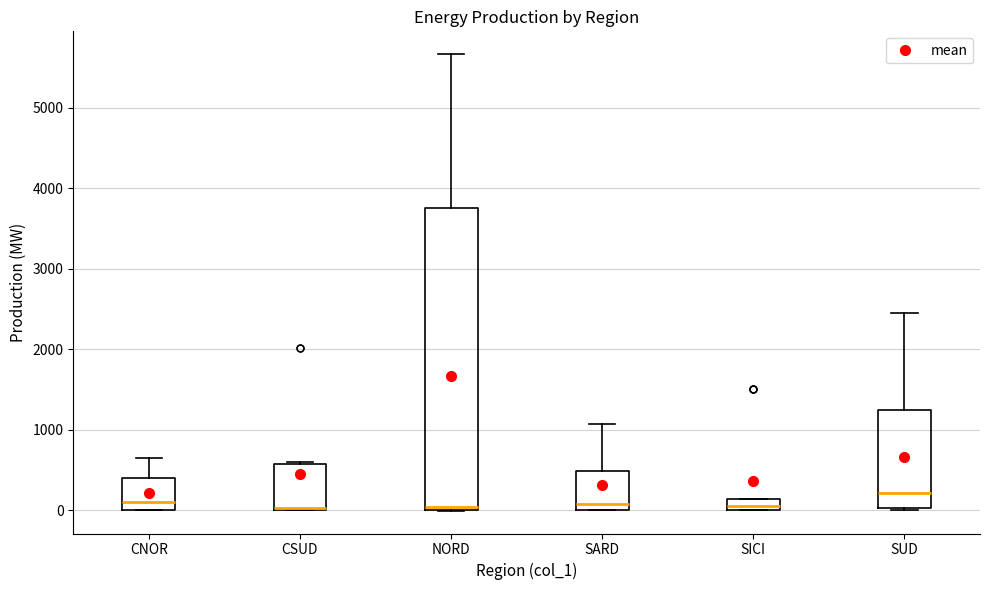

Which box's median line is the highest?

SUD